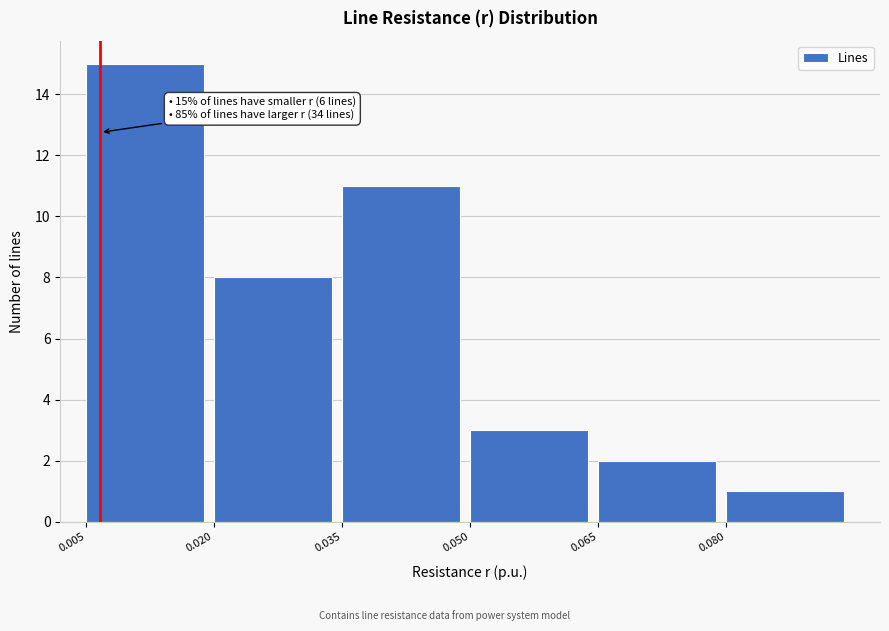

Over which range of the x-axis is the bar tallest?

0.005 to 0.020